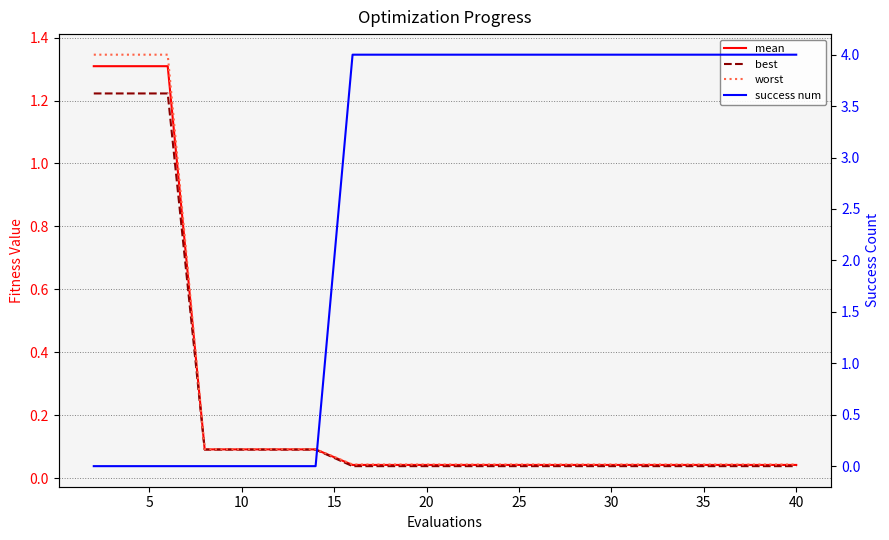

Where is mean nearest to the value 0?

35